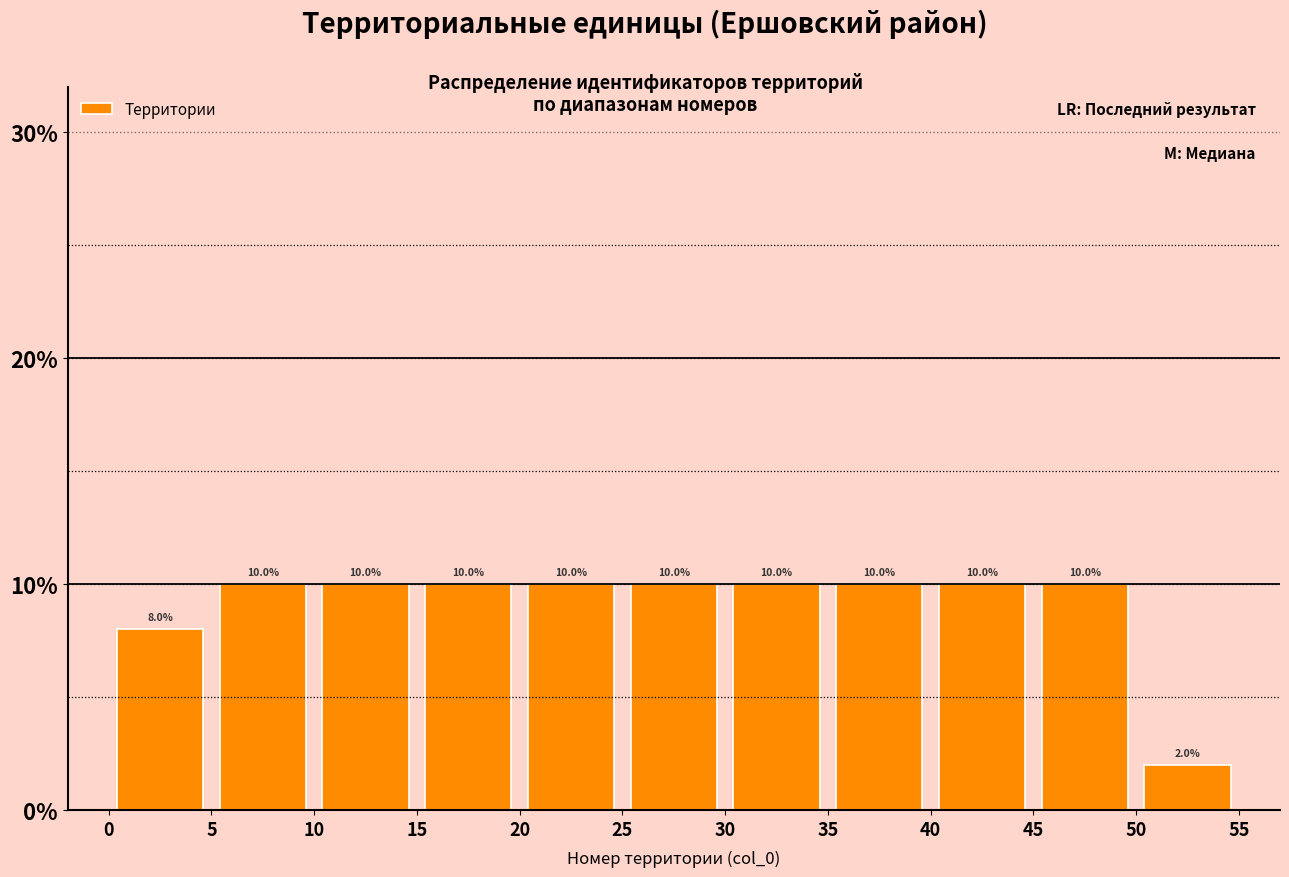

Reading left to right, transcribe this chart: for each bar, give the range it covers on the x-axis and its height.

0 to 5: 8.0
5 to 10: 10.0
10 to 15: 10.0
15 to 20: 10.0
20 to 25: 10.0
25 to 30: 10.0
30 to 35: 10.0
35 to 40: 10.0
40 to 45: 10.0
45 to 50: 10.0
50 to 55: 2.0